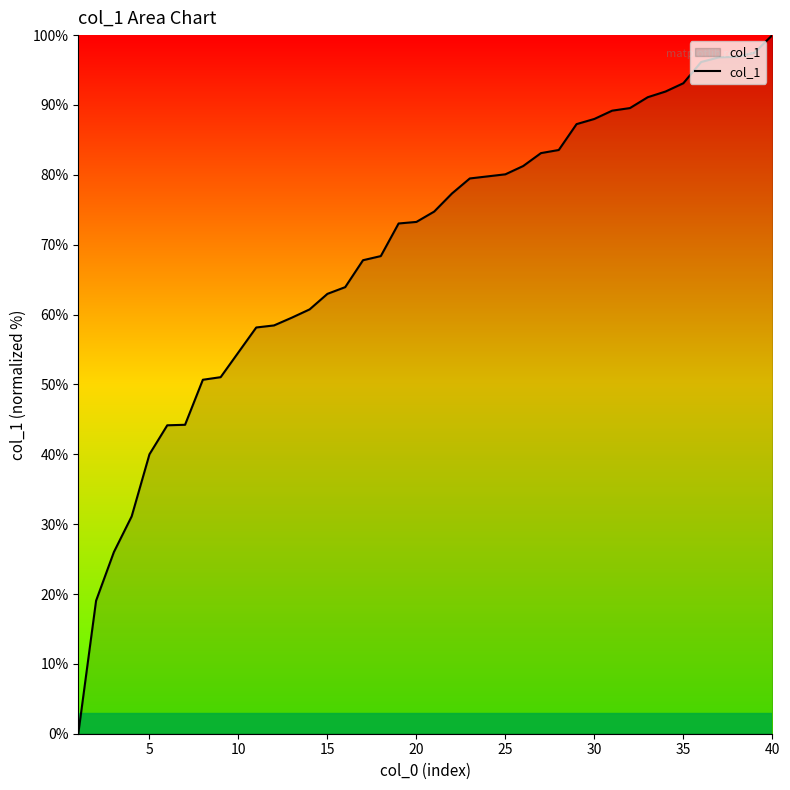

What is the maximum value shown in the chart?

100.0